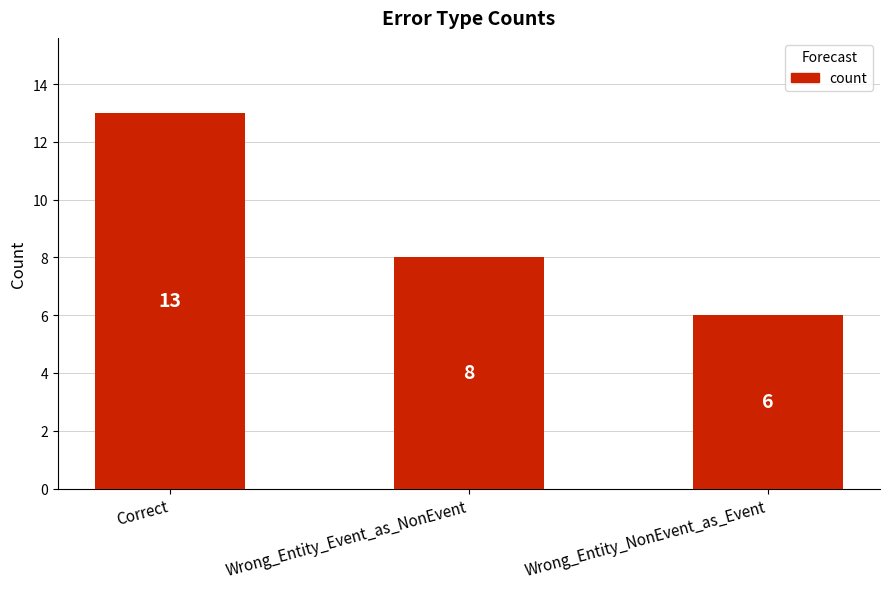

Count the values in the range 6 to 13.

3